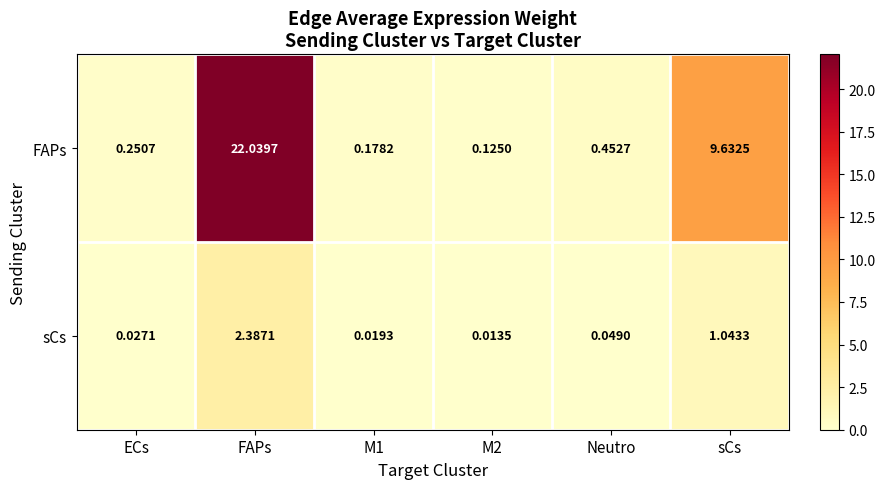

At how many categories does at least one series exceed 19?

1